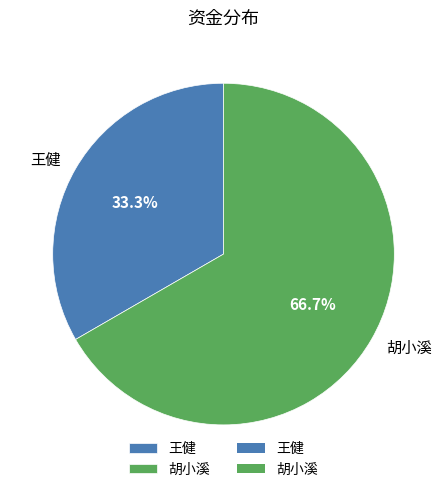

To the nearest percent, what is the combined percentage of 胡小溪 and 王健?

100%